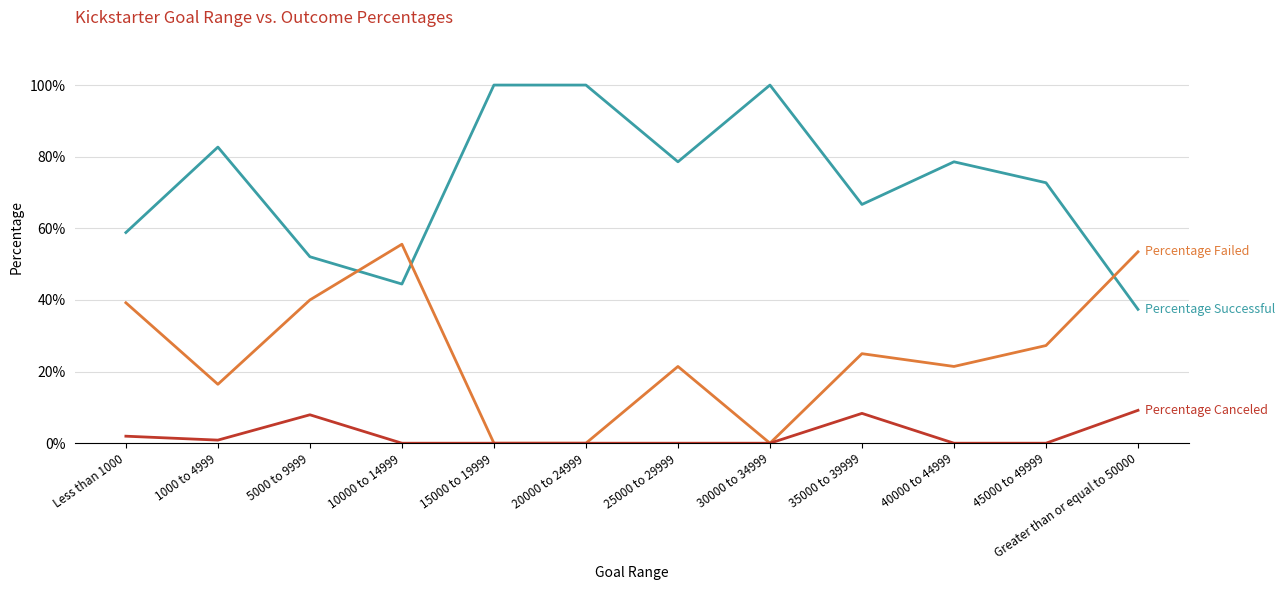

Does the chart have visible grid lines?

Yes